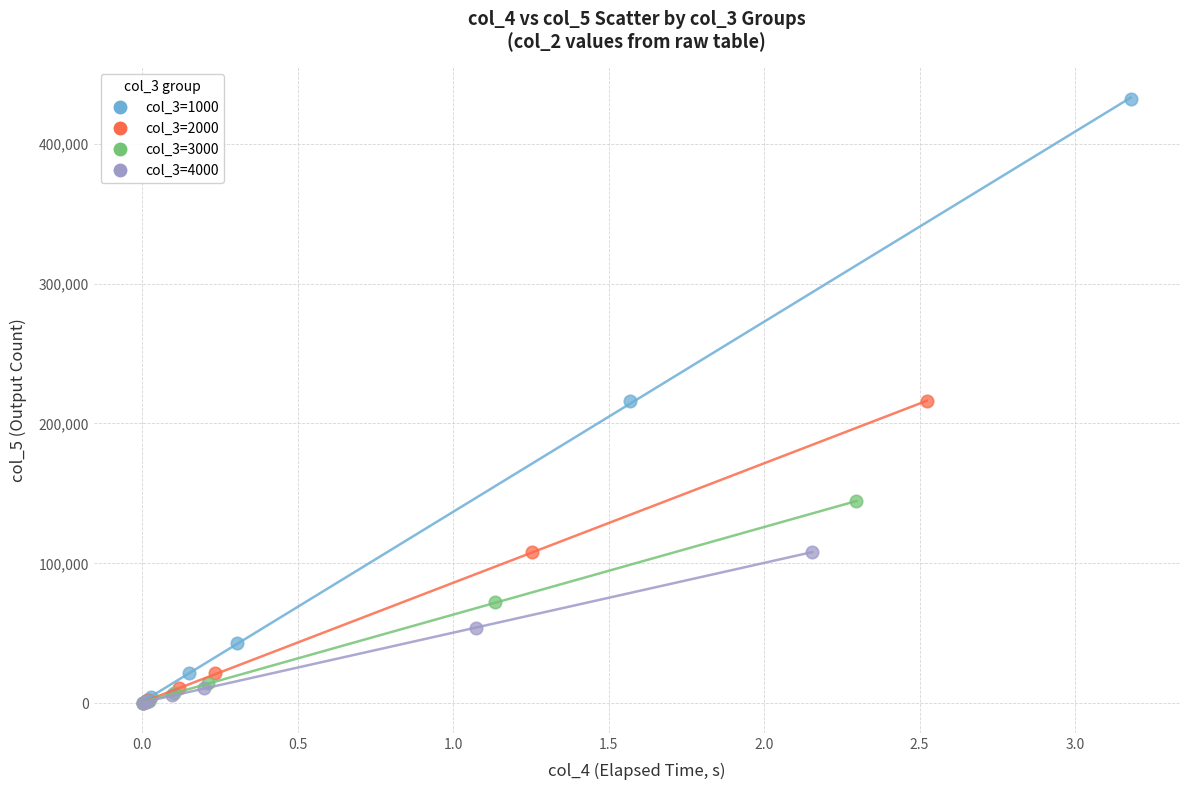

Which series reaches the maximum Y coordinate?

col_3=1000